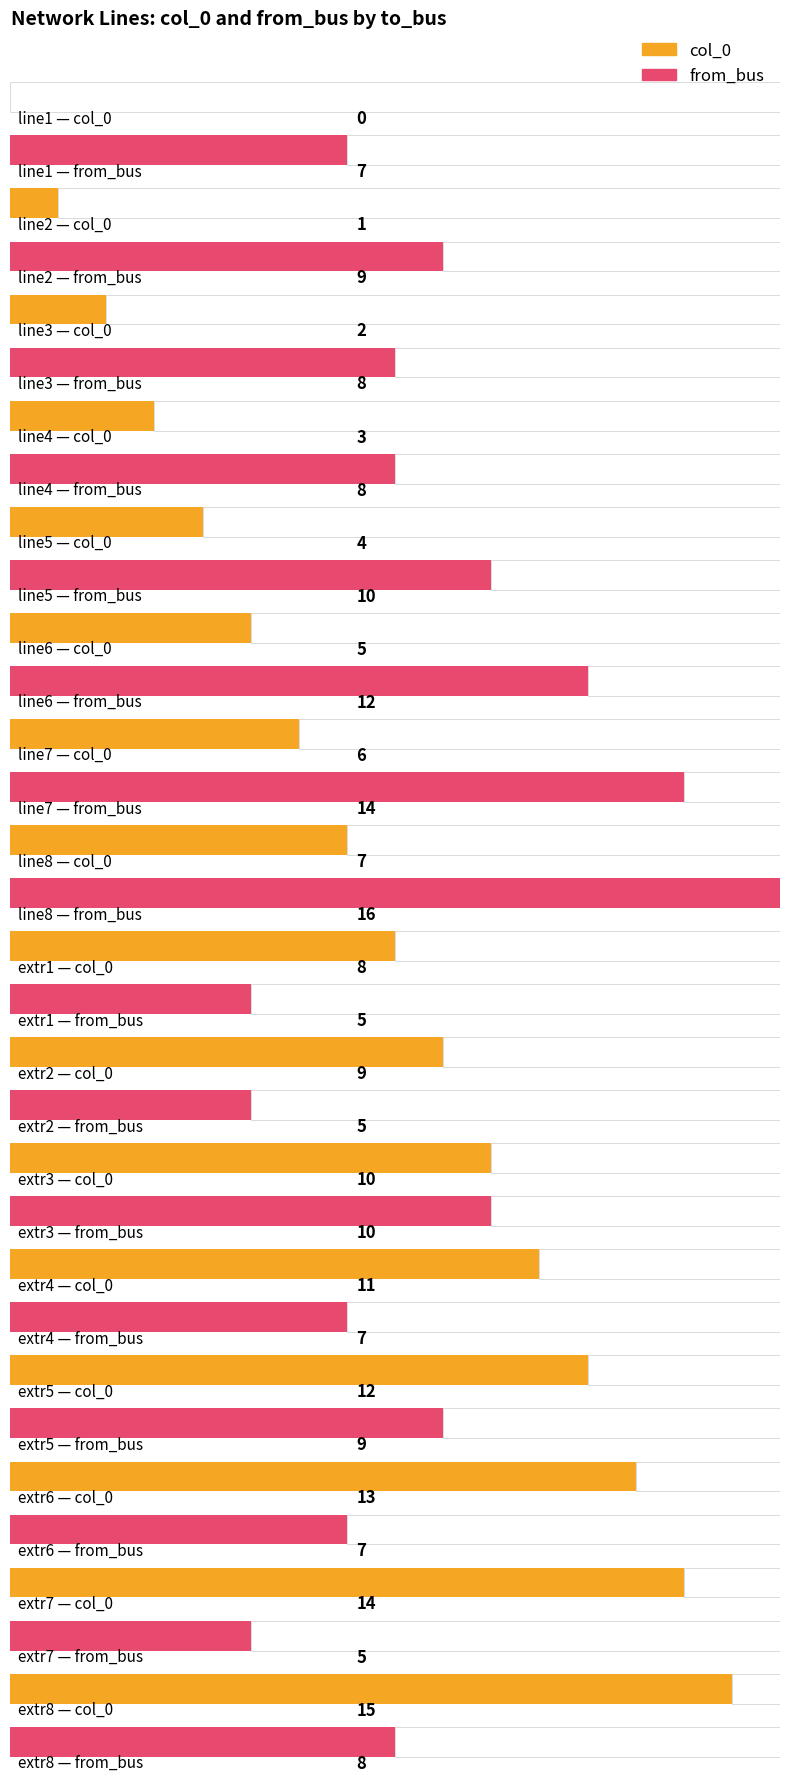

Reading left to right, extract all data points from this chart.

col_0: 0	1	2	3	4	5	6	7	8	9	10	11	12	13	14	15
from_bus: 7	9	8	8	10	12	14	16	5	5	10	7	9	7	5	8